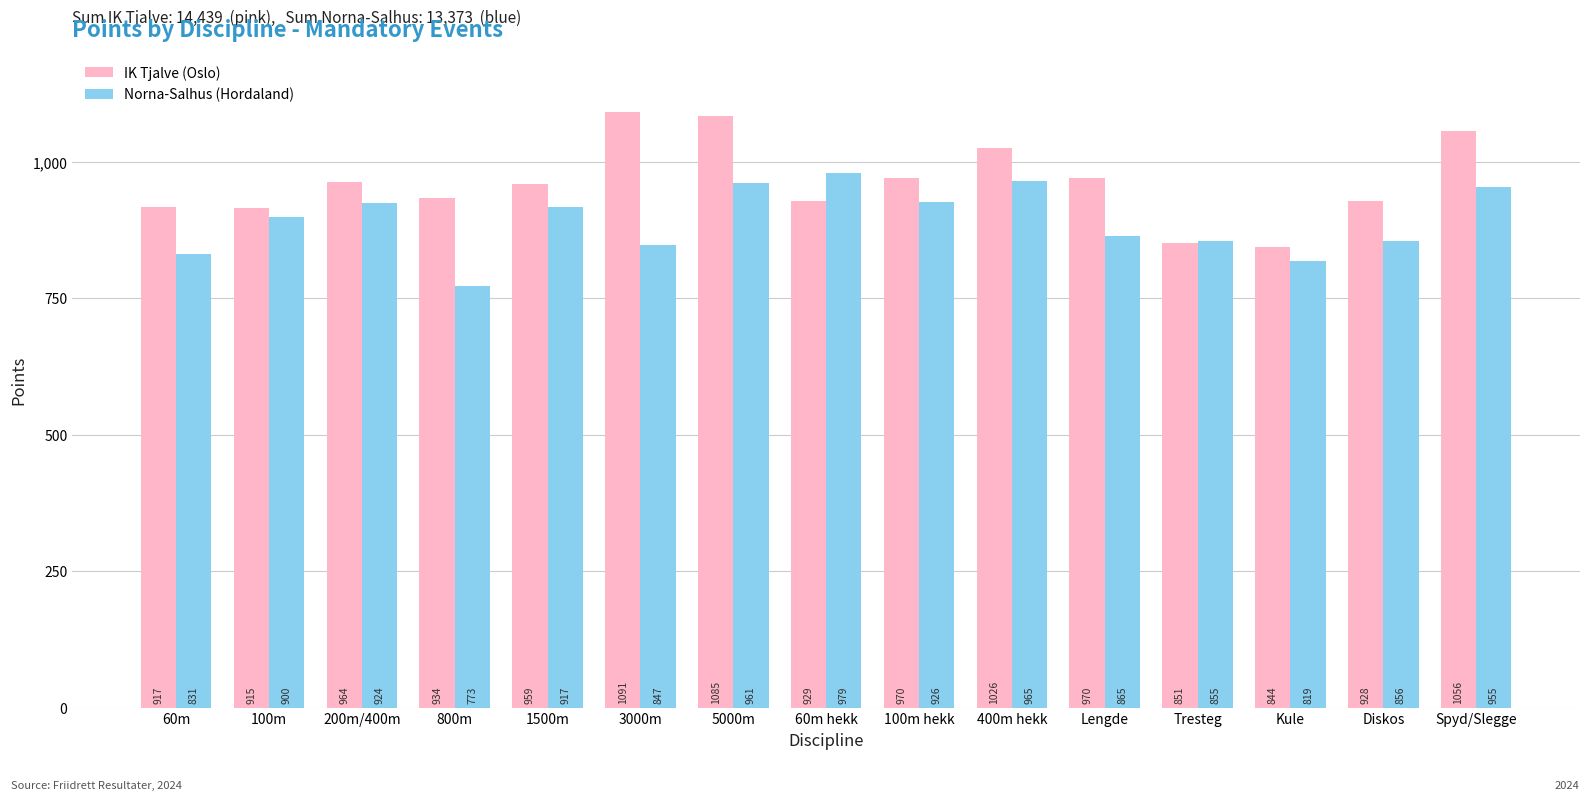

Between 400m hekk and Diskos, which series saw the biggest shift?

Norna-Salhus (Hordaland)